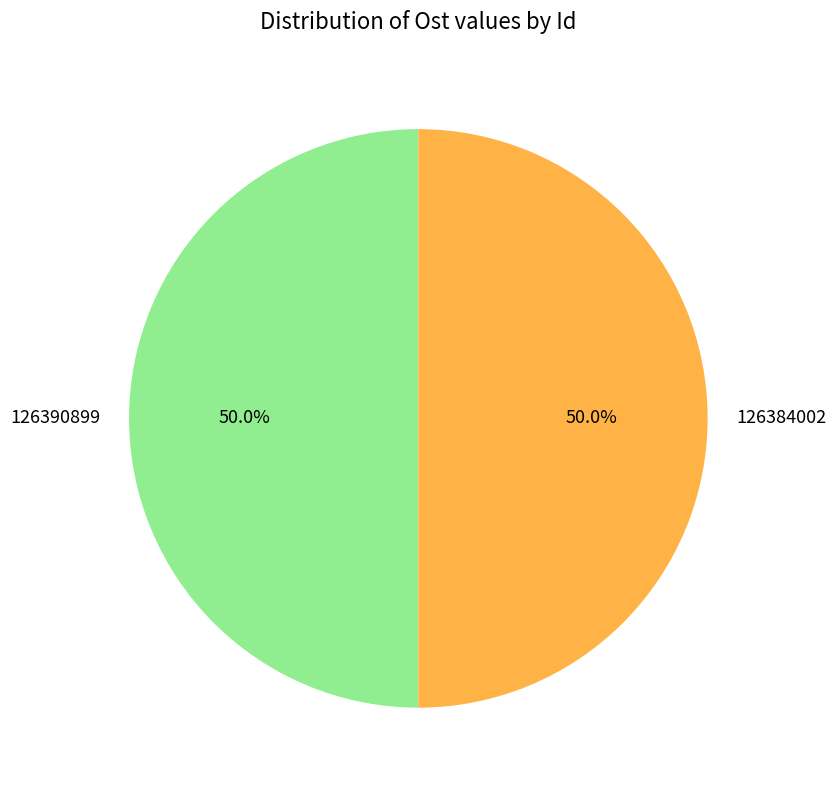

The 126390899 slice represents 41% of the pie. True or false?

False